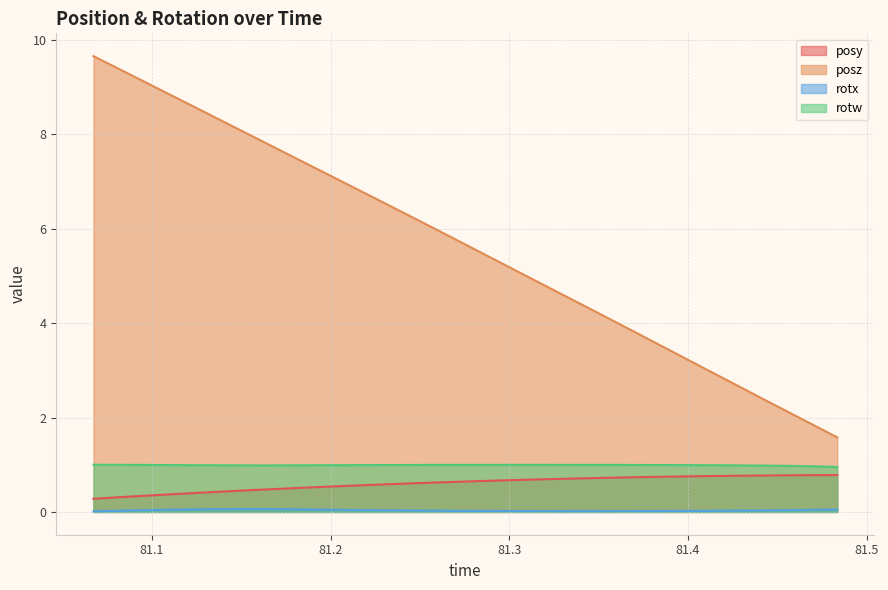

Which series has the largest total across all categories?

posz